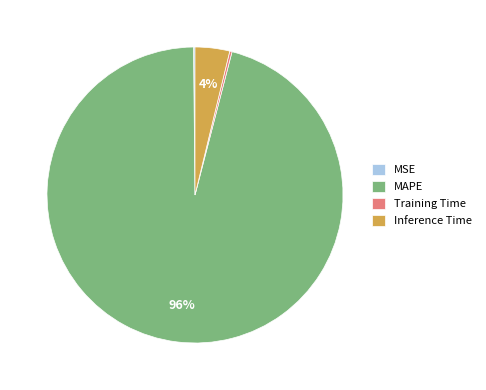

Which slice is the largest?

MAPE